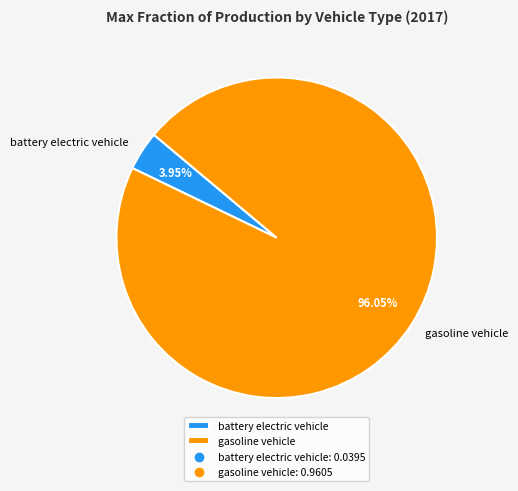

Rank the categories by value from lowest to highest.

battery electric vehicle, gasoline vehicle